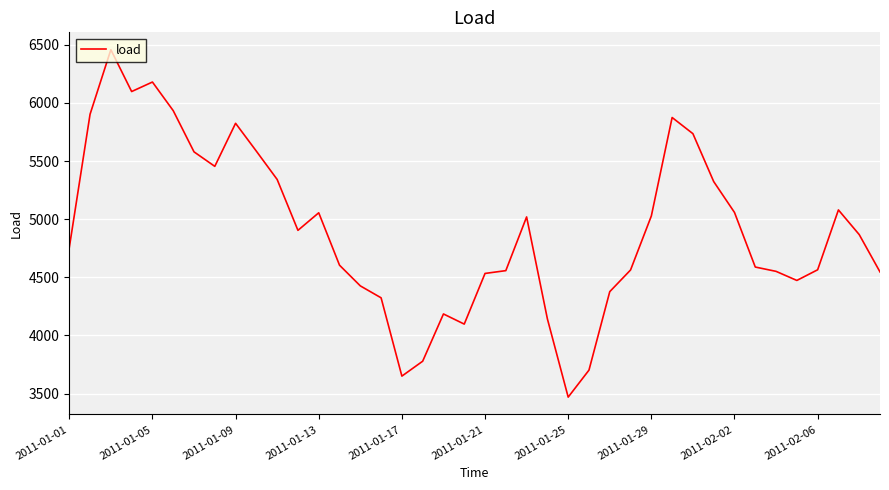

What is the difference between the maximum and minimum values?

2988.4